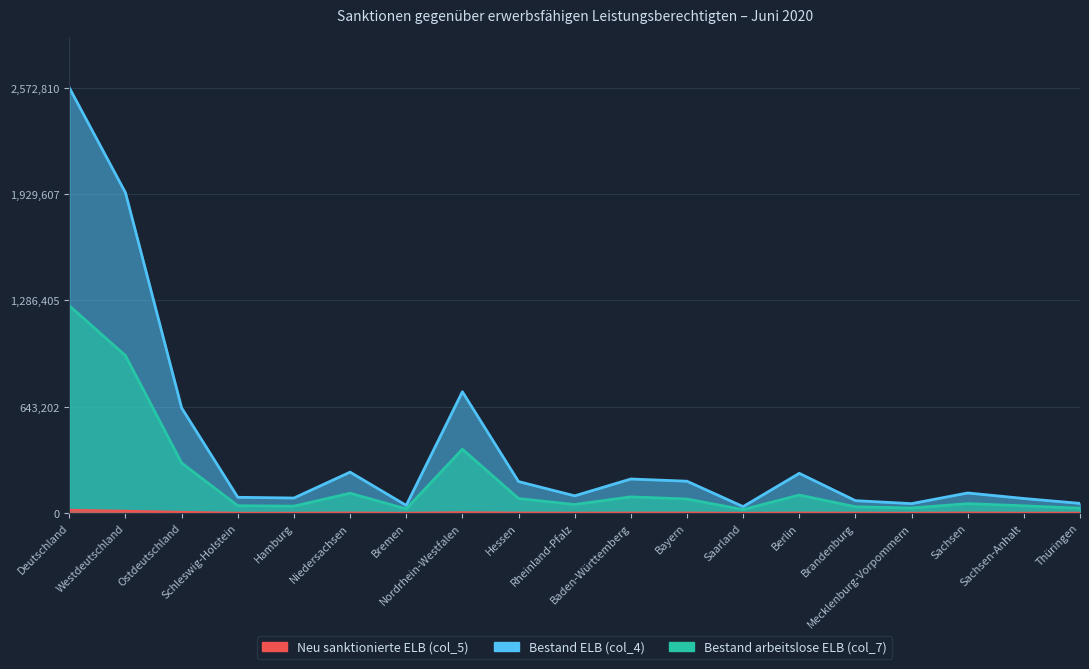

Is the value of Neu sanktionierte ELB (col_5) at Bremen greater than the value of Bestand ELB (col_4) at Berlin?

No